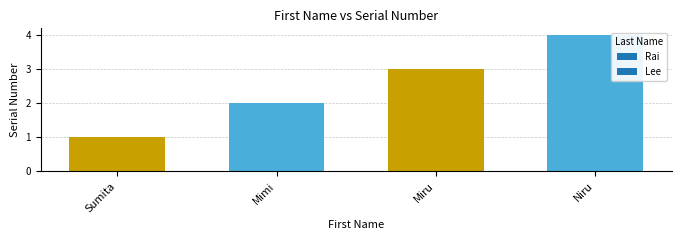

What is the difference between the values at Niru and Sumita?

3